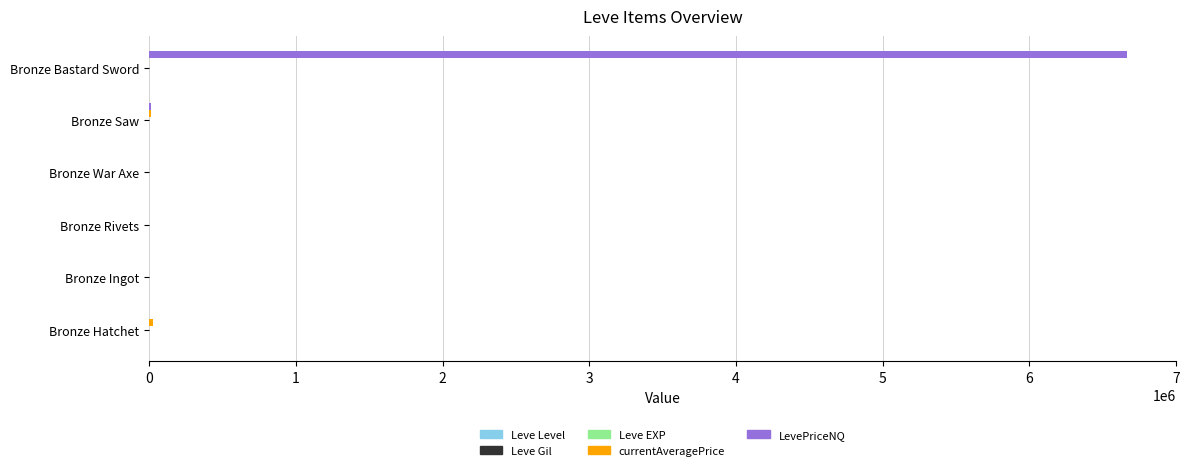

At which category is the sum across all series the highest?

Bronze Bastard Sword